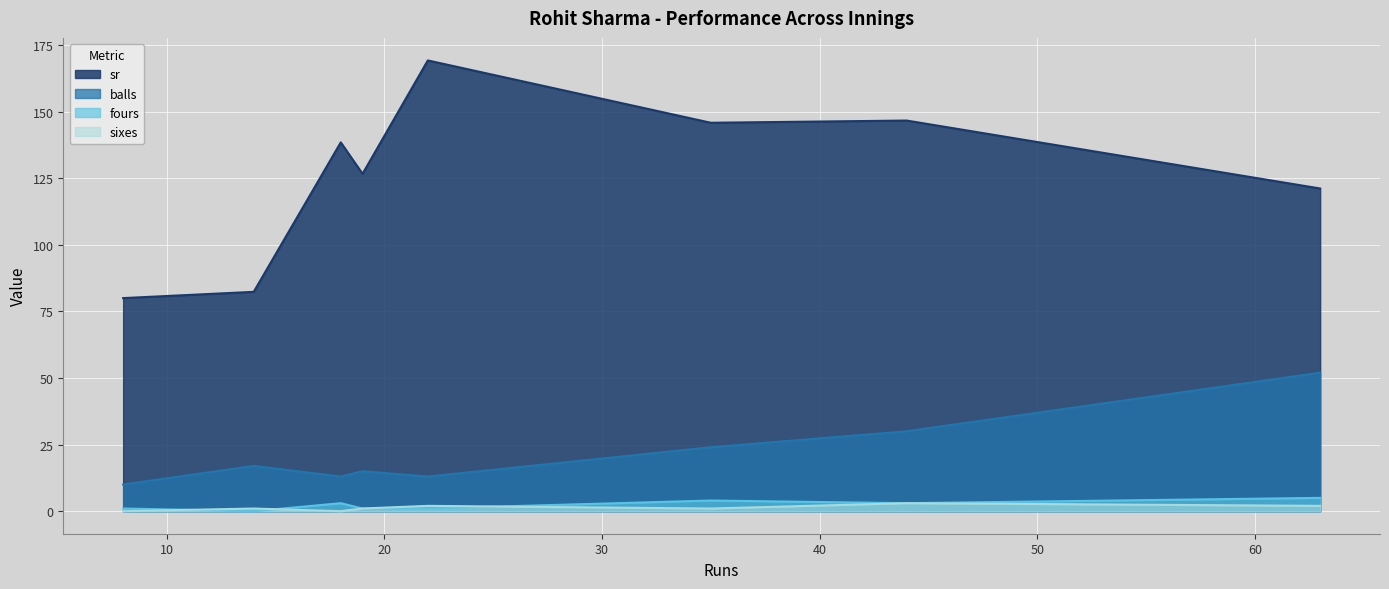

Reading right to left, what are all the values shown in this chart?

sr: 63=121.2	44=146.7	35=145.8	22=169.2	19=126.7	18=138.5	14=82.3	8=80.0
balls: 63=52.0	44=30.0	35=24.0	22=13.0	19=15.0	18=13.0	14=17.0	8=10.0
fours: 63=5.0	44=3.0	35=4.0	22=1.0	19=1.0	18=3.0	14=0.0	8=1.0
sixes: 63=2.0	44=3.0	35=1.0	22=2.0	19=1.0	18=0.0	14=1.0	8=0.0